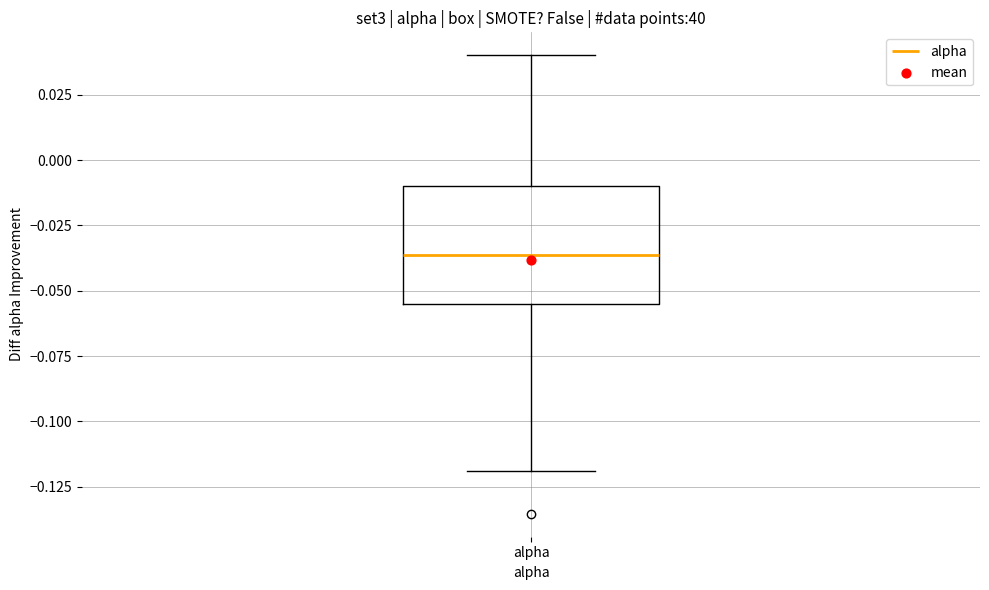

Transcribe this box plot: give where the median line is, the range the box spans, and where the two whiskers end, as read against the y-axis. The values are not printed on the chart, so give them approximately, as read against the axis.

median -0.035, box -0.055 to -0.010, whiskers -0.120 to 0.040